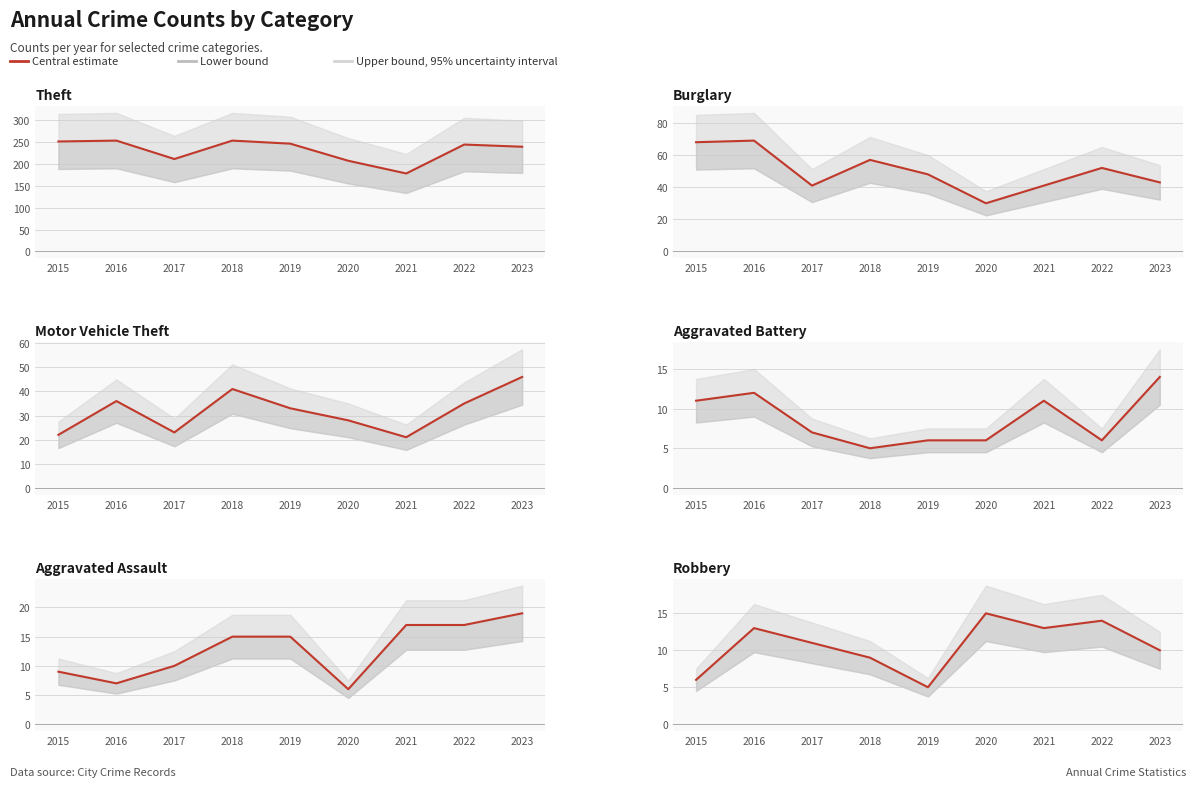

Reading left to right, what are all the values shown in this chart?

2015=6	2016=13	2017=11	2018=9	2019=5	2020=15	2021=13	2022=14	2023=10